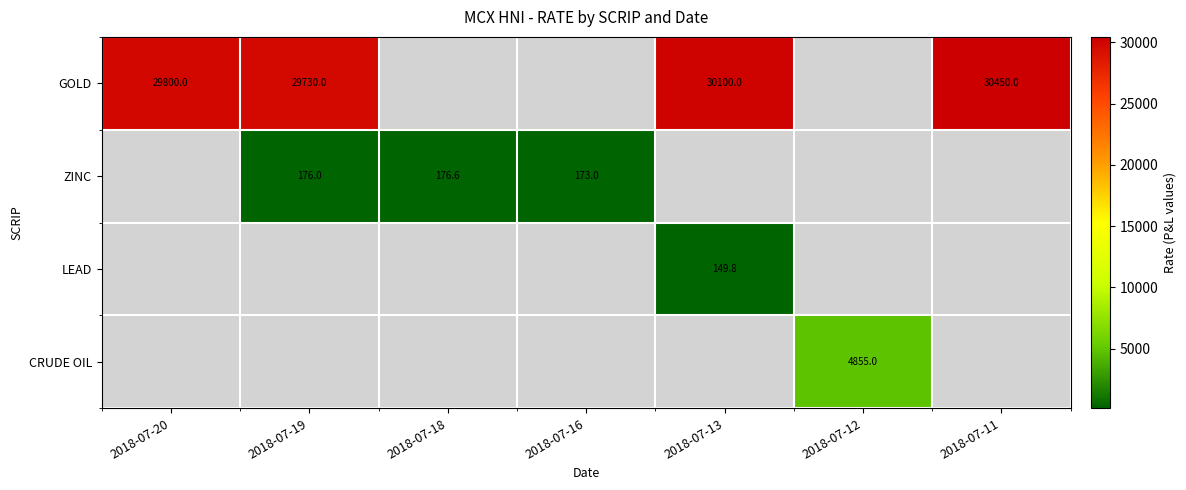

At which category does the chart reach its minimum across all series?

2018-07-13